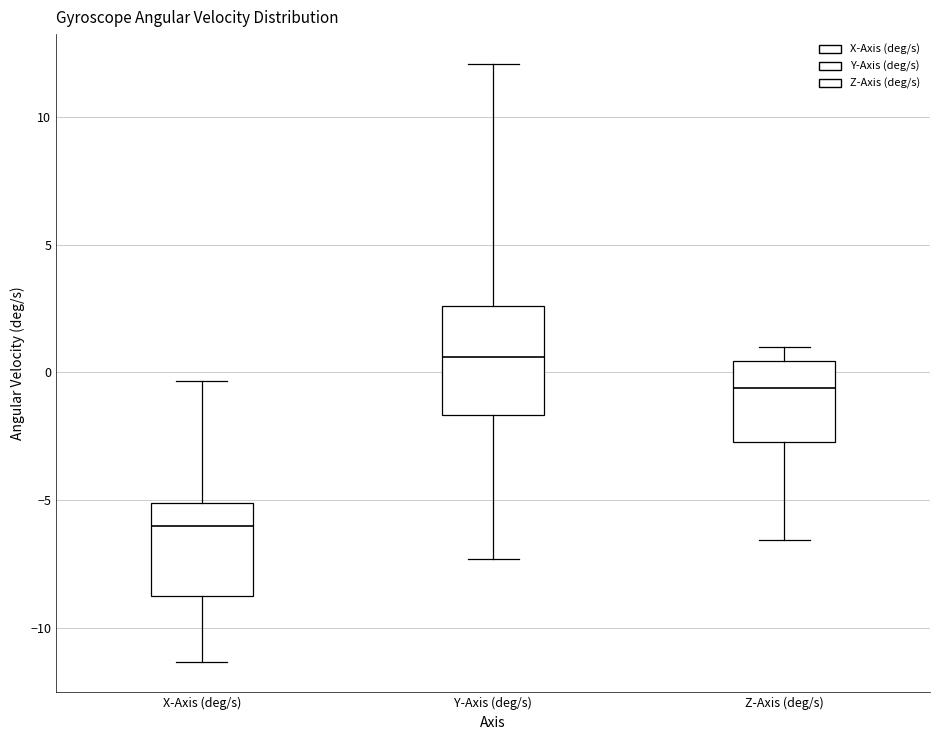

Which box's median line is the highest?

Y-Axis (deg/s)